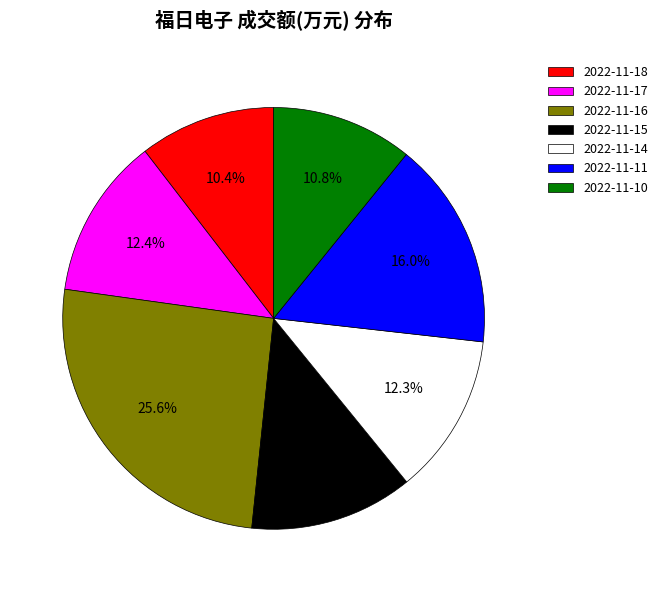

How many segments does this pie chart have?

7